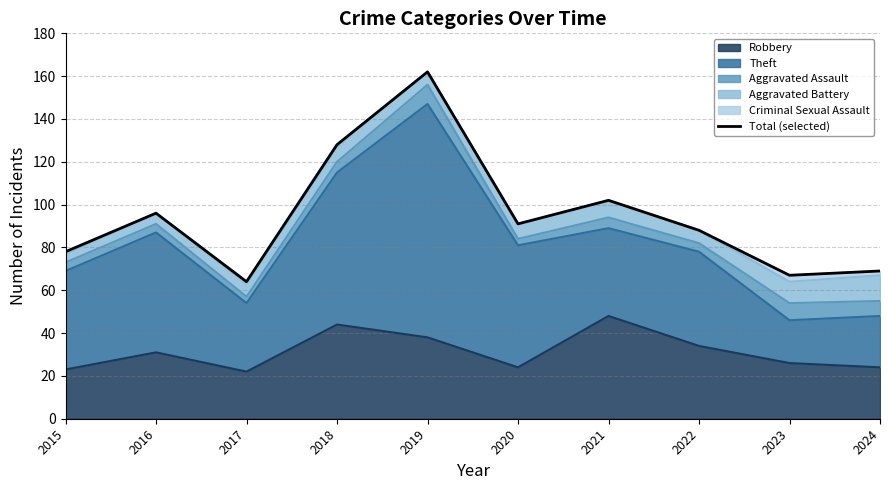

What is the minimum value shown in the chart?

64